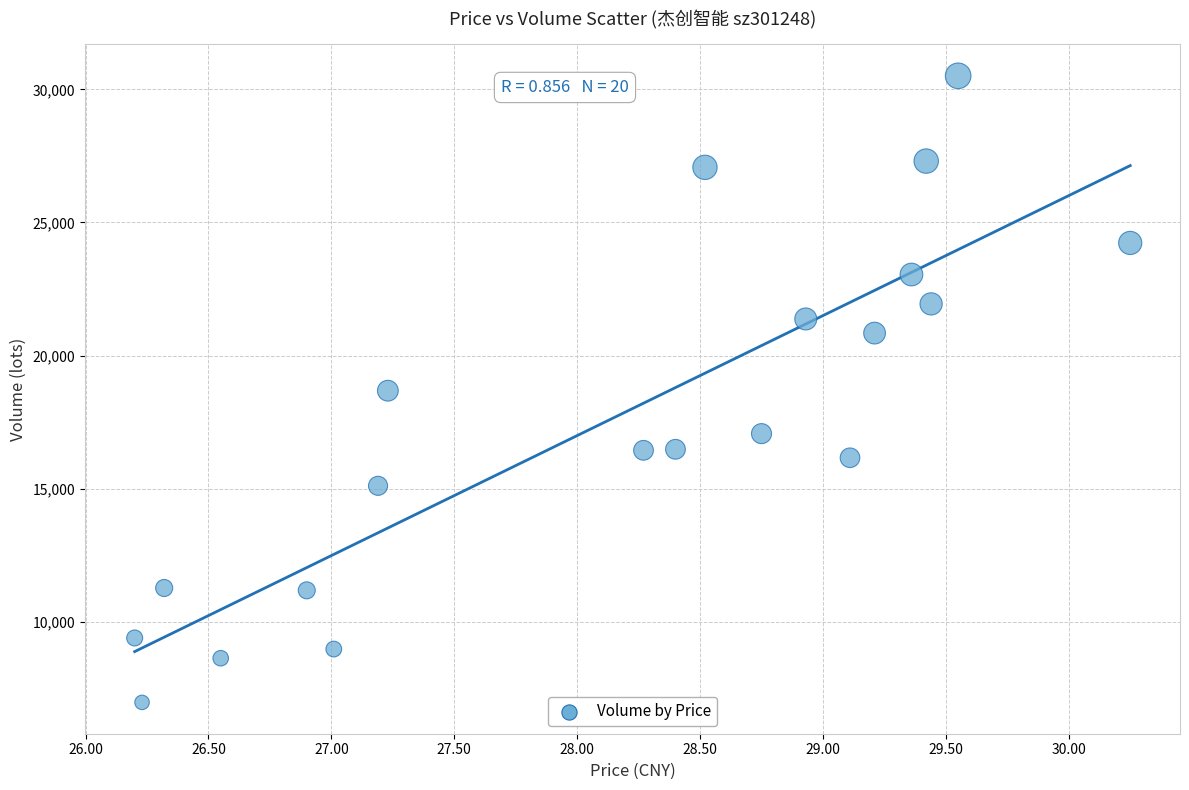

Count the number of points in this scatter plot.

20